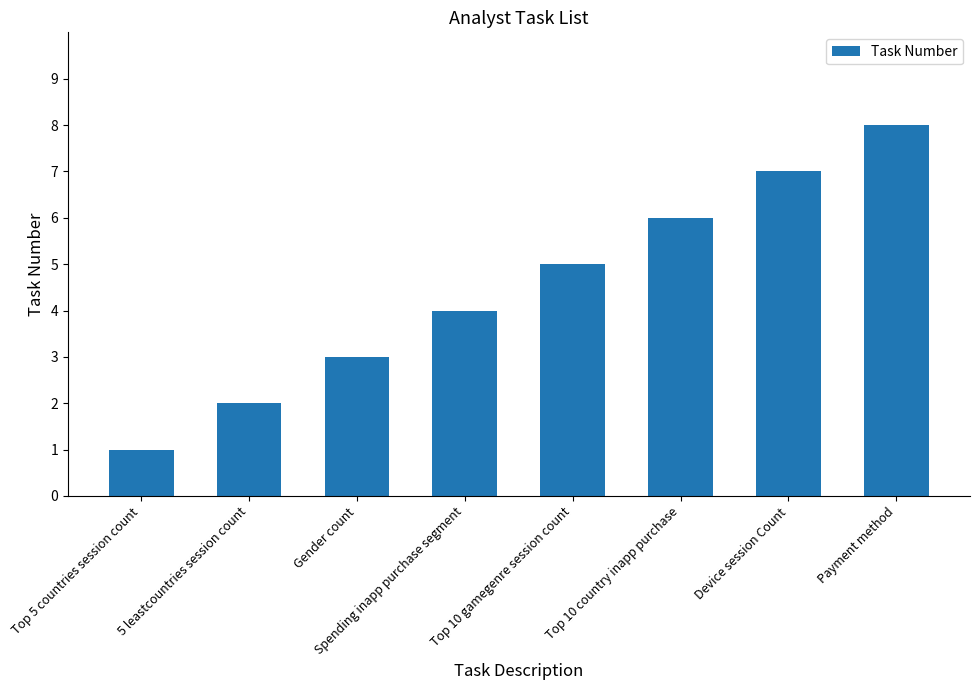

List the labels in order of value, smallest first.

Top 5 countries session count, 5 leastcountries session count, Gender count, Spending inapp purchase segment, Top 10 gamegenre session count, Top 10 country inapp purchase, Device session Count, Payment method